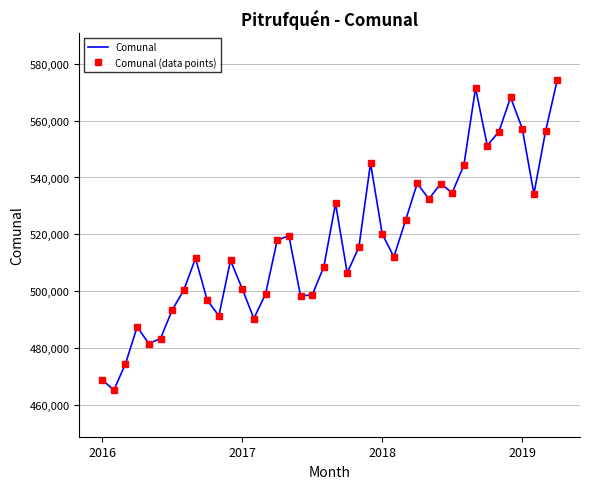

True or false: Comunal (data points) and Comunal intersect in this chart.

False